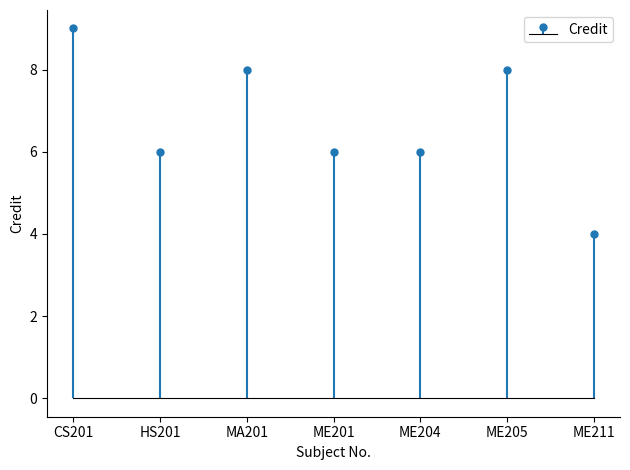

Reading left to right, extract all data points from this chart.

9	6	8	6	6	8	4